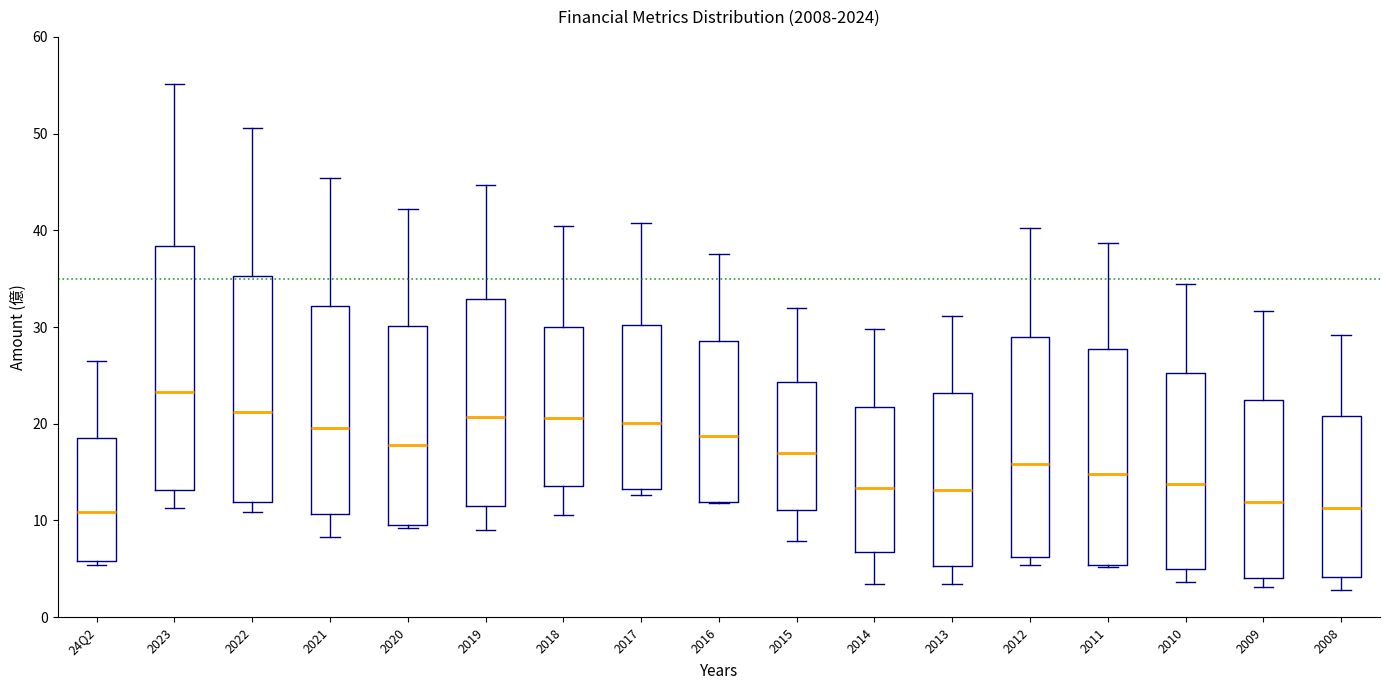

Reading left to right, transcribe this box plot: for each box, give where its median line is, the range the box spans, and where its two whiskers end, as read against the y-axis. The values are not printed on the chart, so give them approximately, as read against the axis.

24Q2: median 11, box 6 to 18, whiskers 5 to 27
2023: median 23, box 13 to 38, whiskers 11 to 55
2022: median 21, box 12 to 35, whiskers 11 to 51
2021: median 20, box 11 to 32, whiskers 8 to 45
2020: median 18, box 9 to 30, whiskers 9 to 42
2019: median 21, box 11 to 33, whiskers 9 to 45
2018: median 21, box 14 to 30, whiskers 11 to 40
2017: median 20, box 13 to 30, whiskers 13 (just below the box's lower edge) to 41
2016: median 19, box 12 to 29, whiskers 12 to 38
2015: median 17, box 11 to 24, whiskers 8 to 32
2014: median 13, box 7 to 22, whiskers 3 to 30
2013: median 13, box 5 to 23, whiskers 3 to 31
2012: median 16, box 6 to 29, whiskers 5 to 40
2011: median 15, box 5 to 28, whiskers 5 to 39
2010: median 14, box 5 to 25, whiskers 4 to 34
2009: median 12, box 4 to 22, whiskers 3 to 32
2008: median 11, box 4 to 21, whiskers 3 to 29